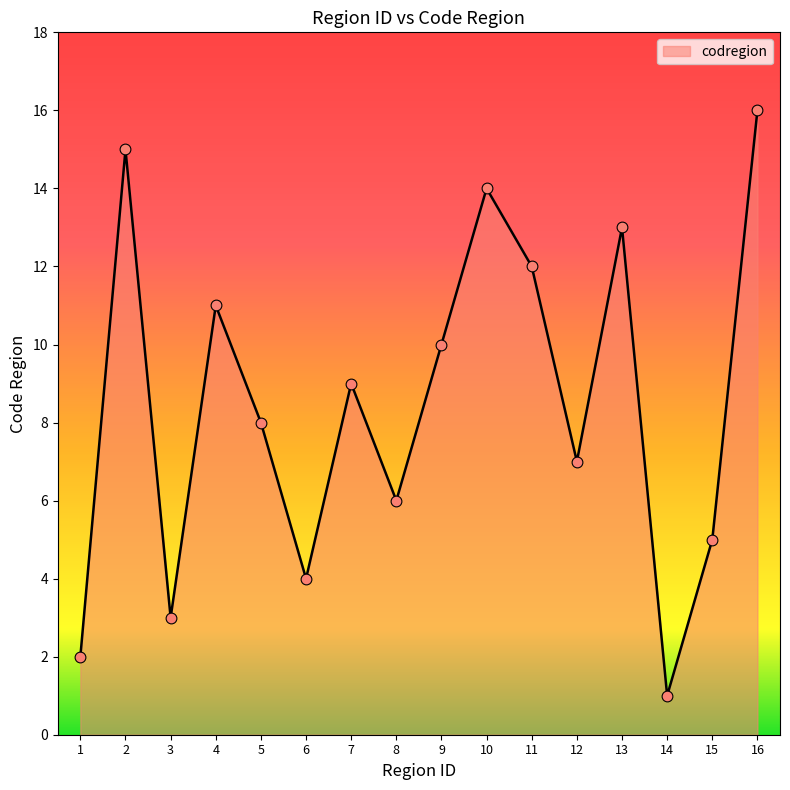

What is the ratio of the value at 12 to the value at 10?

0.5